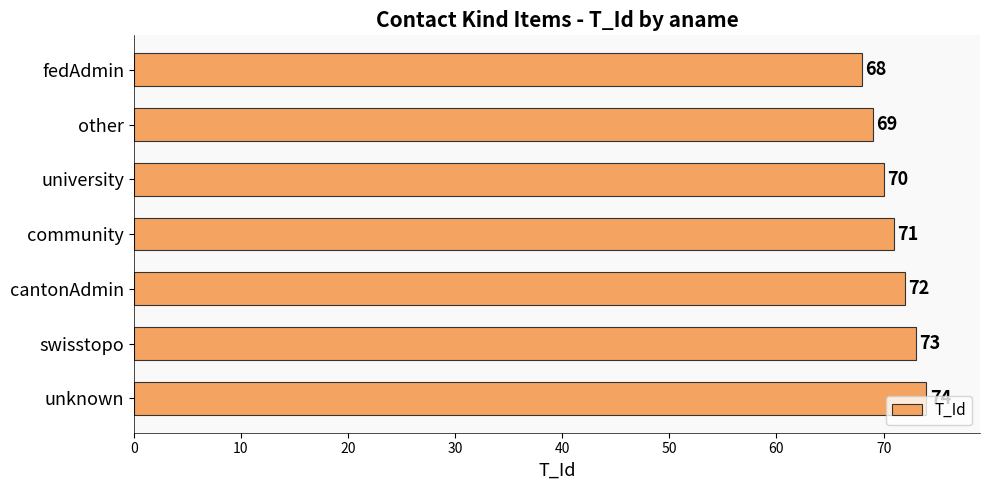

Does the chart contain any negative values?

No